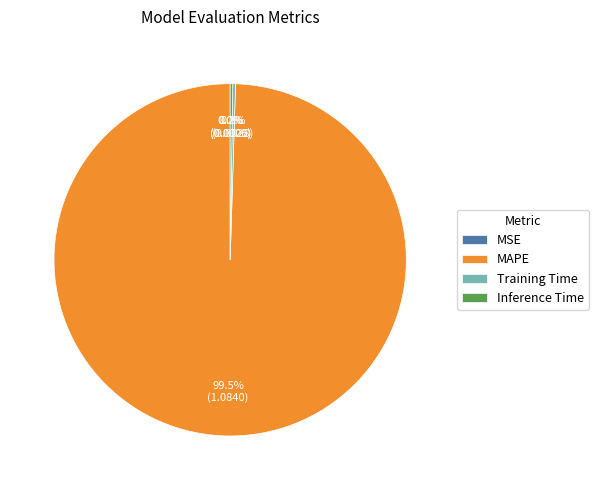

What portion of the pie excludes MAPE?

0.5%